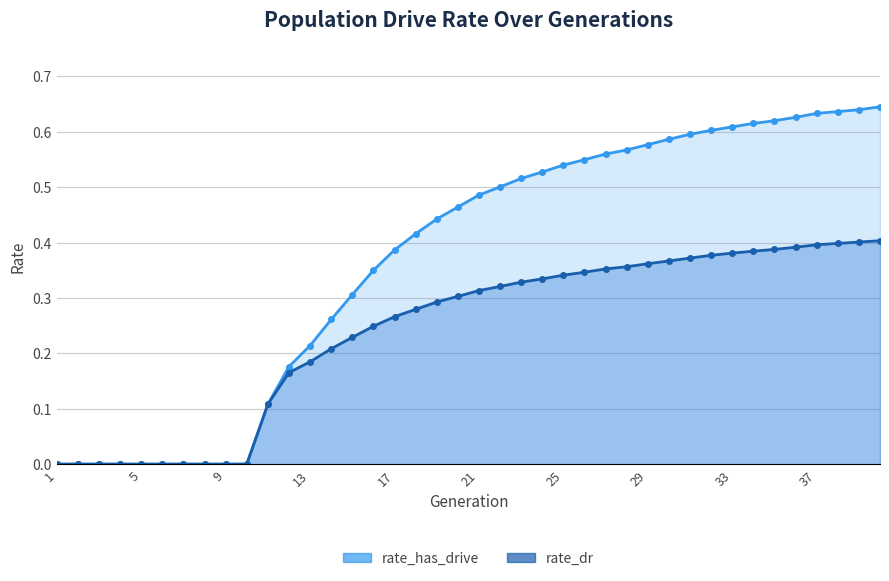

True or false: rate_dr has a value of 0.3 at 25.

False